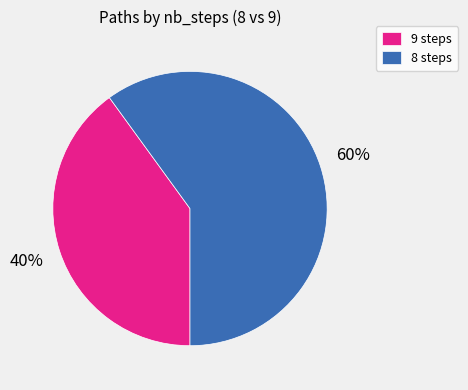

To the nearest percent, what percentage of the pie is 9 steps?

40%